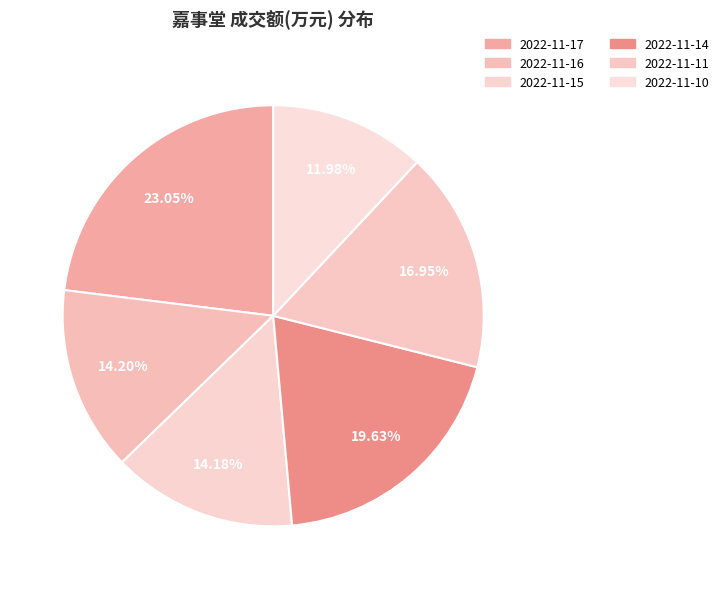

How many slices are in this pie chart?

6